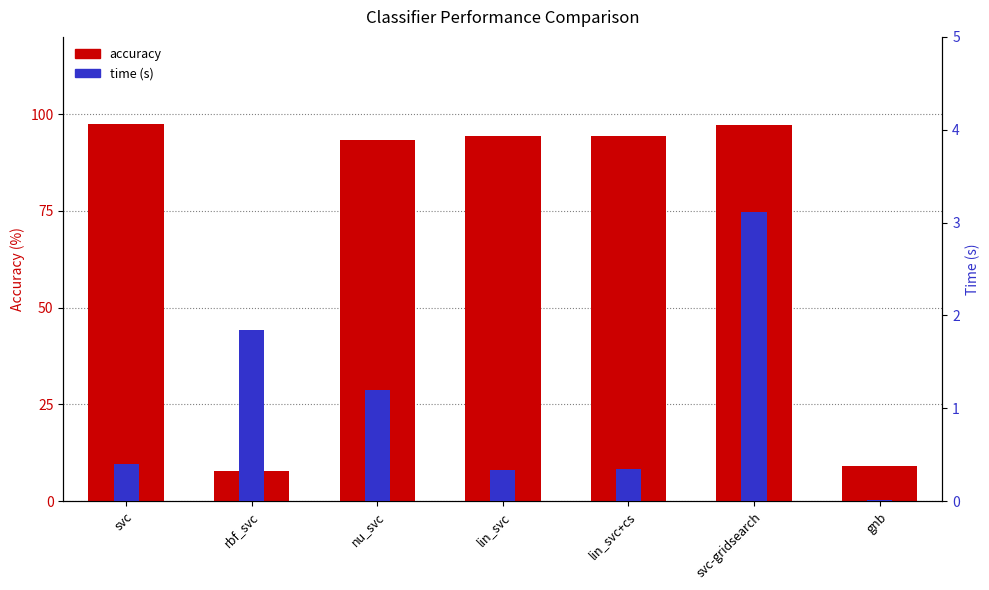

Between nu_svc and lin_svc, which series saw the biggest shift?

accuracy